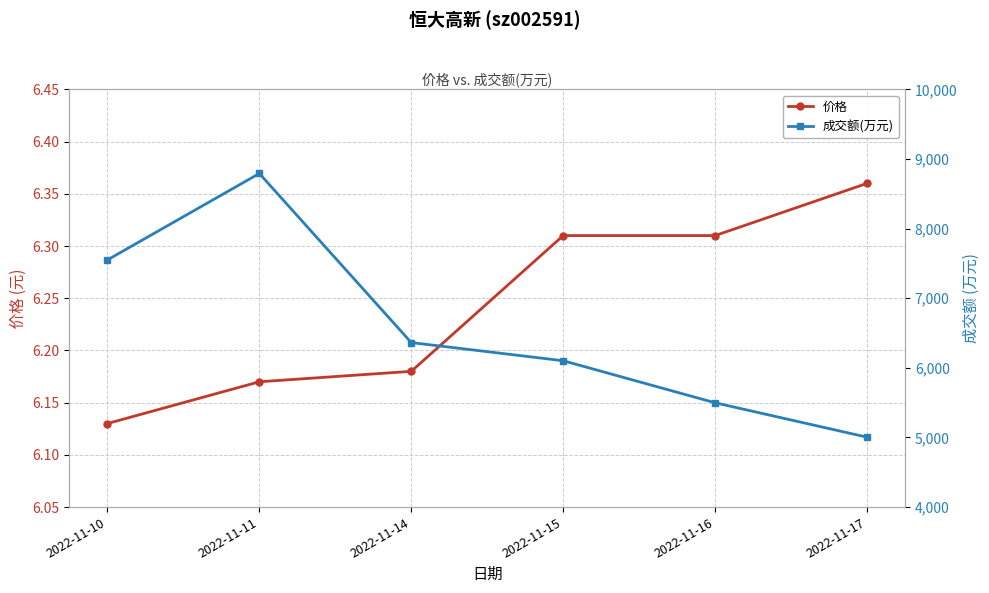

What is the value of the 成交额(万元) point at the 6th from the left?

5004.0